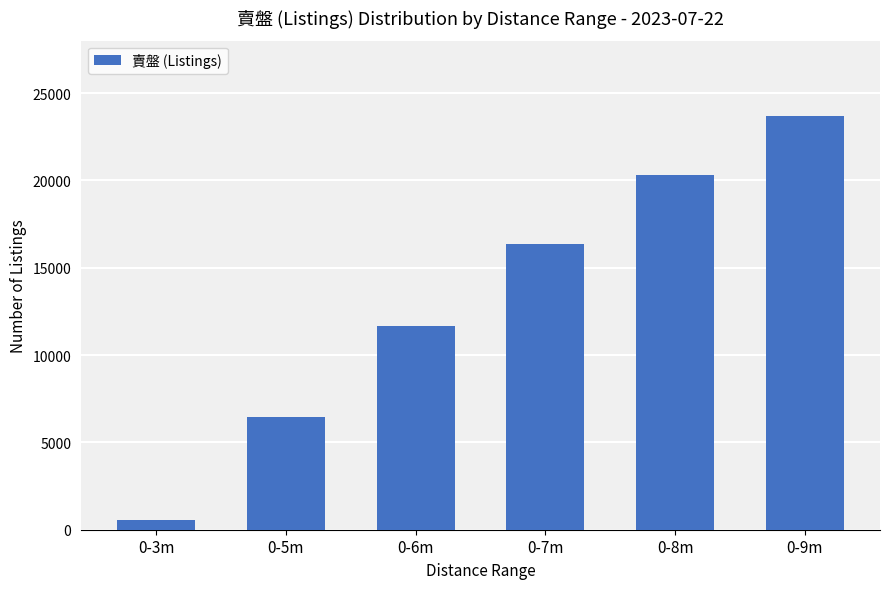

Reading right to left, what are all the values shown in this chart?

23711	20286	16382	11691	6445	585